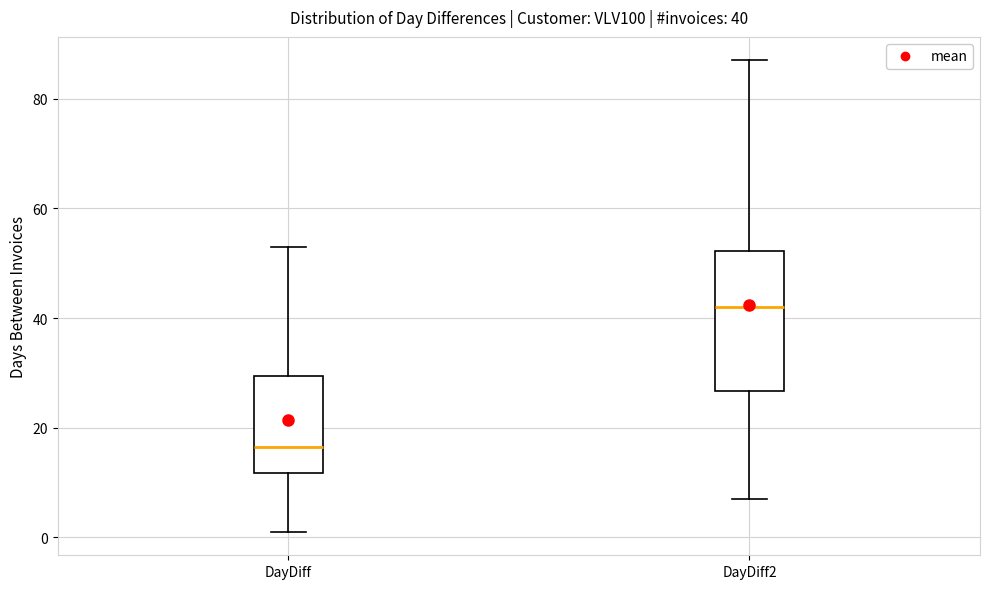

Which box has the lowest median line?

DayDiff